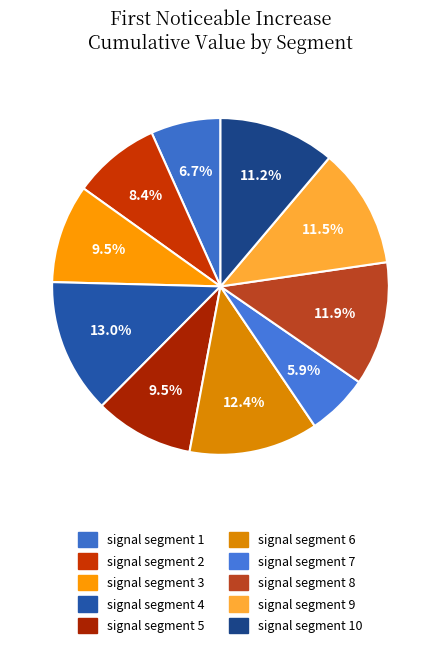

How many slices are in this pie chart?

10